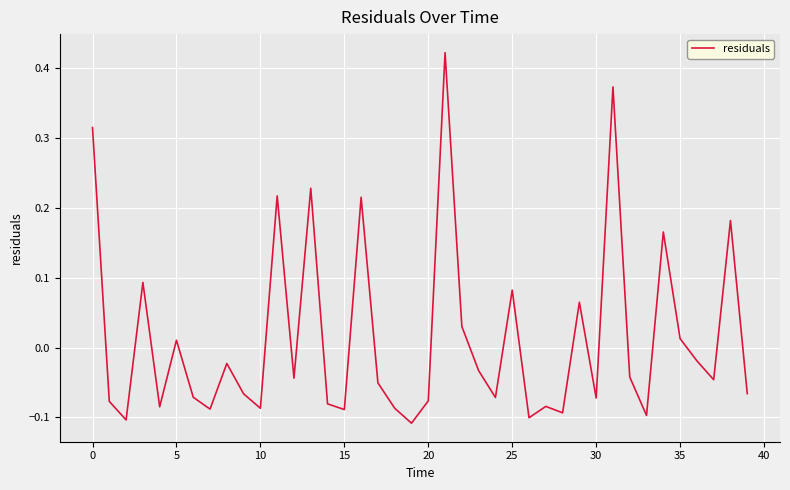

What is the difference between the maximum and minimum values?

0.5